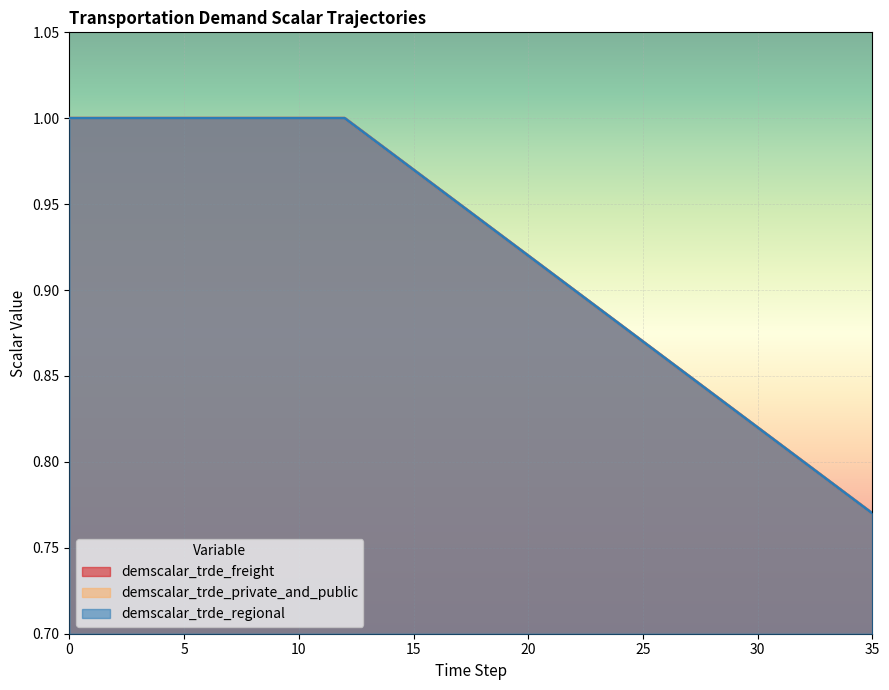

List the labels in order of demscalar_trde_regional value, smallest first.

35, 34, 33, 32, 31, 30, 29, 28, 27, 26, 25, 24, 23, 22, 21, 20, 19, 18, 17, 16, 15, 14, 13, 0, 1, 2, 3, 4, 5, 6, 7, 8, 9, 10, 11, 12